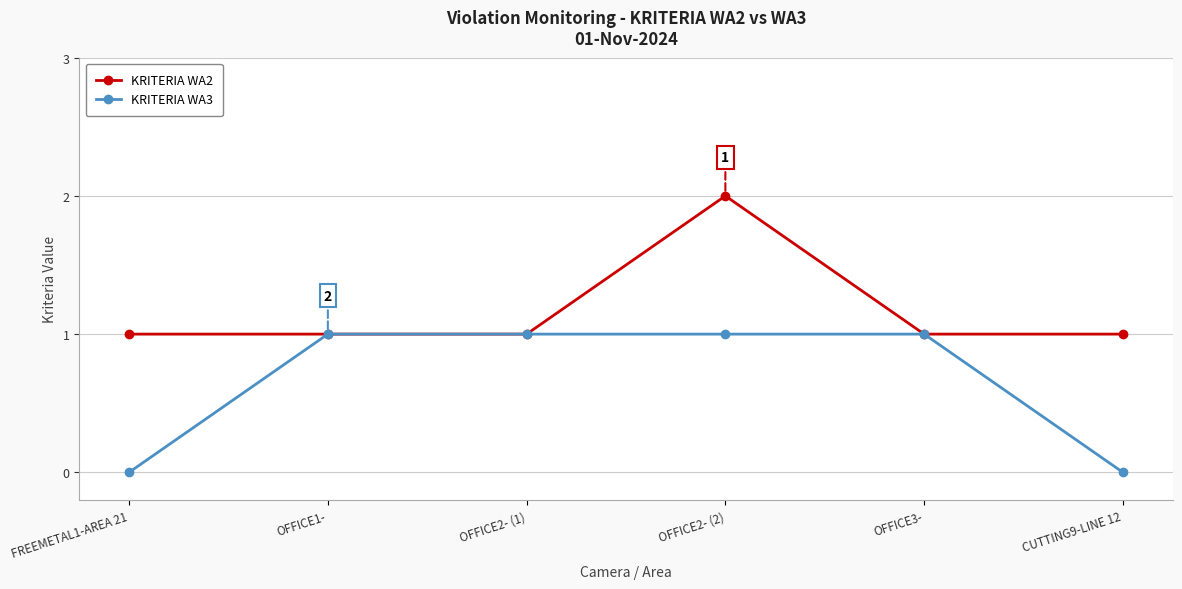

Rank the series at CUTTING9-LINE 12 from lowest to highest value.

KRITERIA WA3, KRITERIA WA2